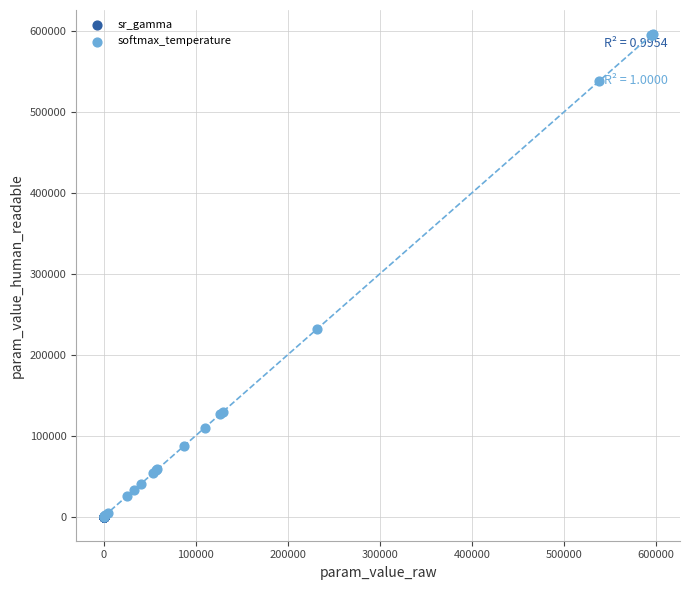

Which series has the largest Y range (max minus min)?

softmax_temperature